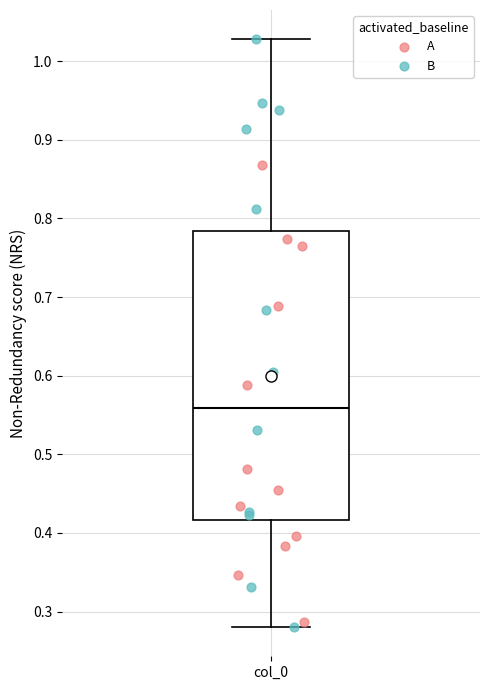

Where does the median line of the box for col_0 sit on the y-axis? The values are not printed on the chart, so give them approximately, as read against the axis.

0.56